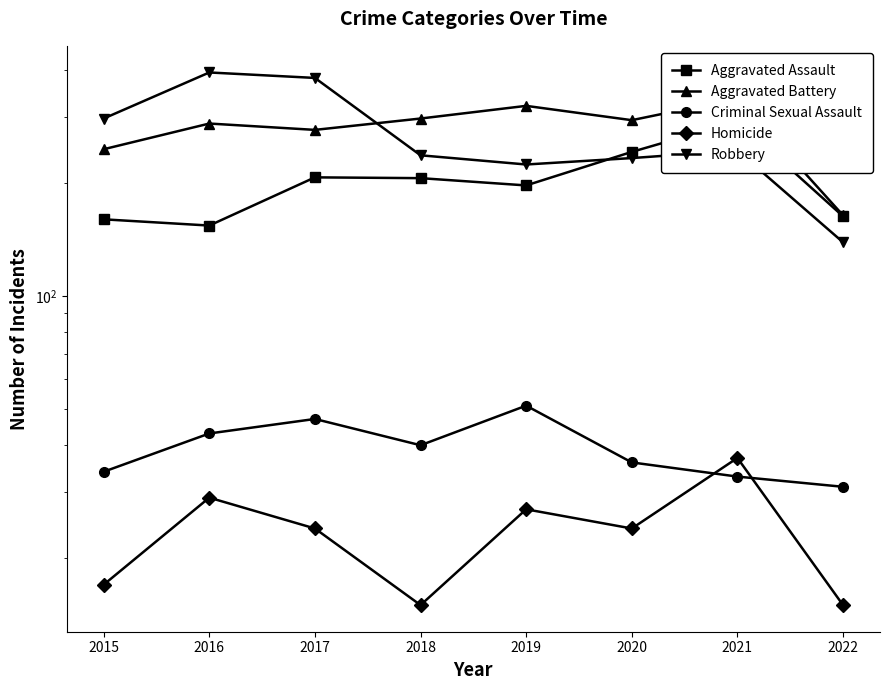

Reading right to left, extract all data points from this chart.

Aggravated Assault: 2022=163	2021=292	2020=242	2019=197	2018=206	2017=207	2016=154	2015=160
Aggravated Battery: 2022=164	2021=336	2020=294	2019=321	2018=297	2017=277	2016=288	2015=246
Criminal Sexual Assault: 2022=31	2021=33	2020=36	2019=51	2018=40	2017=47	2016=43	2015=34
Homicide: 2022=15	2021=37	2020=24	2019=27	2018=15	2017=24	2016=29	2015=17
Robbery: 2022=139	2021=244	2020=233	2019=224	2018=237	2017=381	2016=394	2015=297